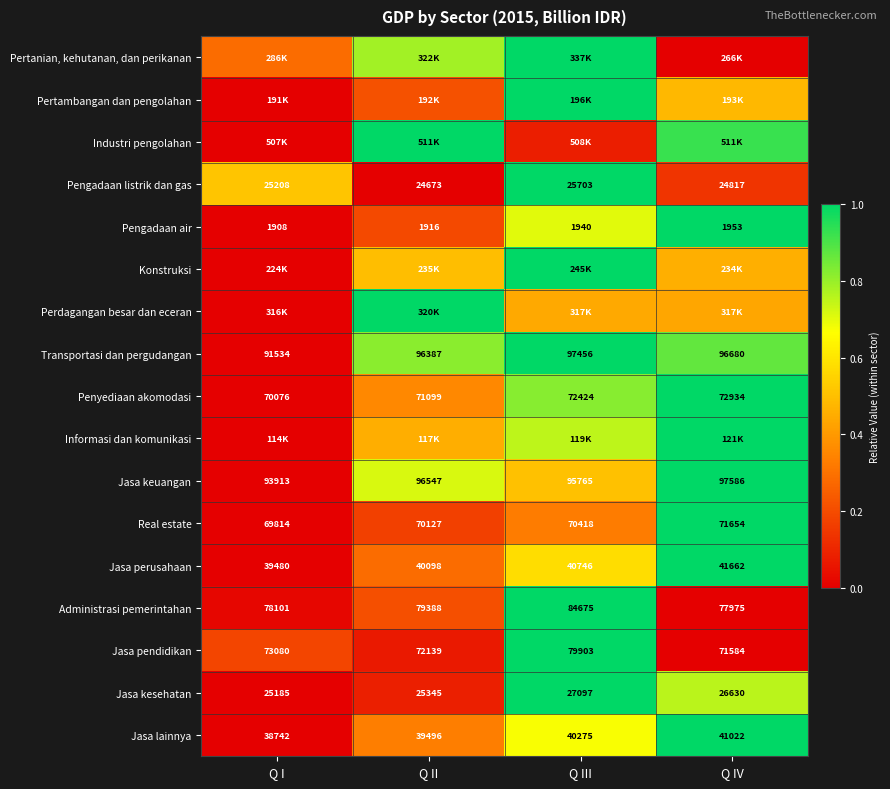

Rank the categories by Real estate value from highest to lowest.

Q IV, Q III, Q II, Q I